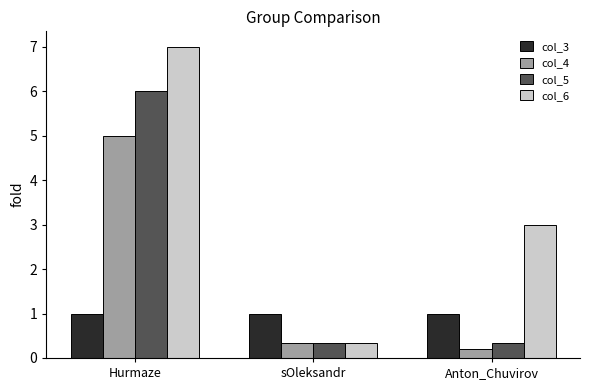

At which category does the chart reach its peak across all series?

Hurmaze